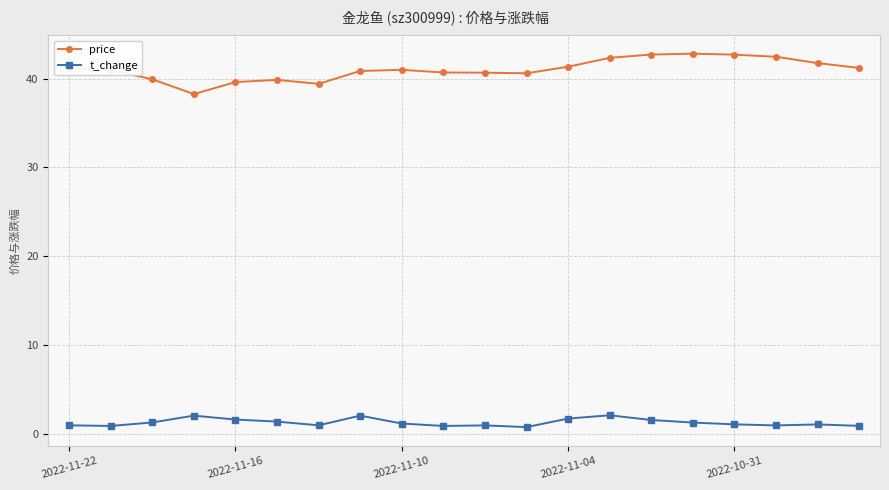

What is the value of the price point at the 9th from the left?

41.0